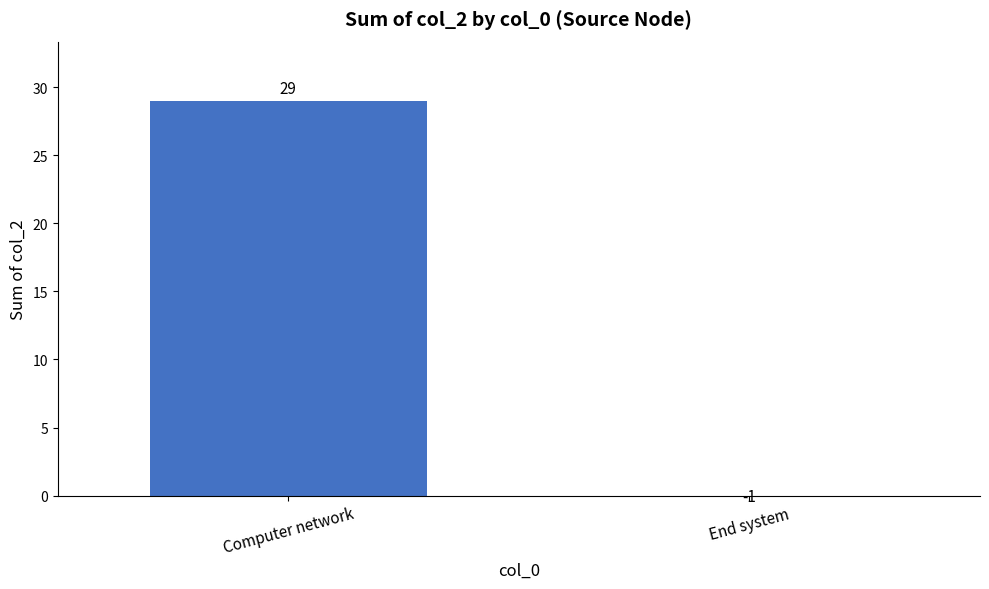

How many values are below zero?

1